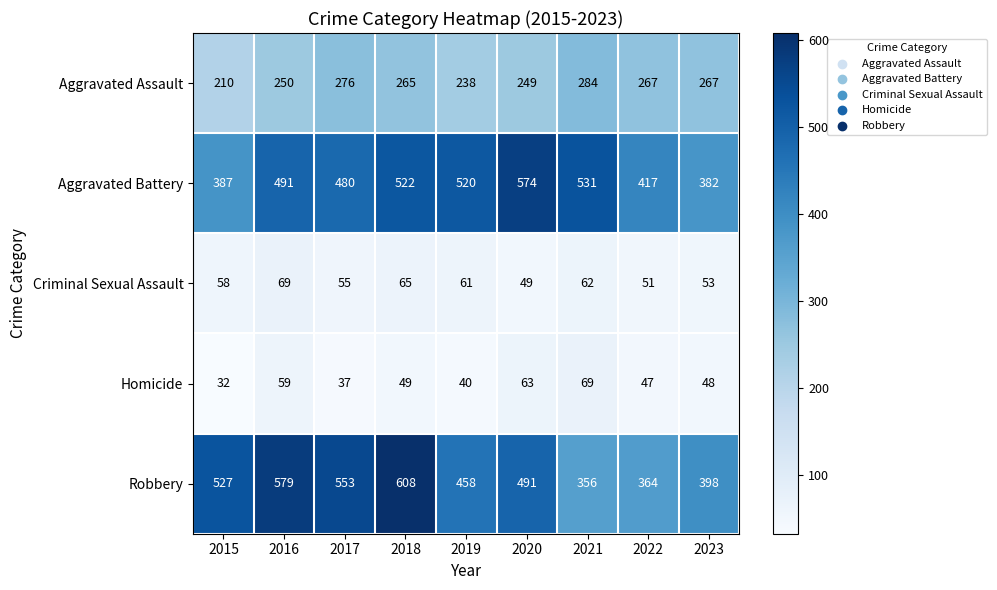

At which category is the sum across all series the highest?

2018